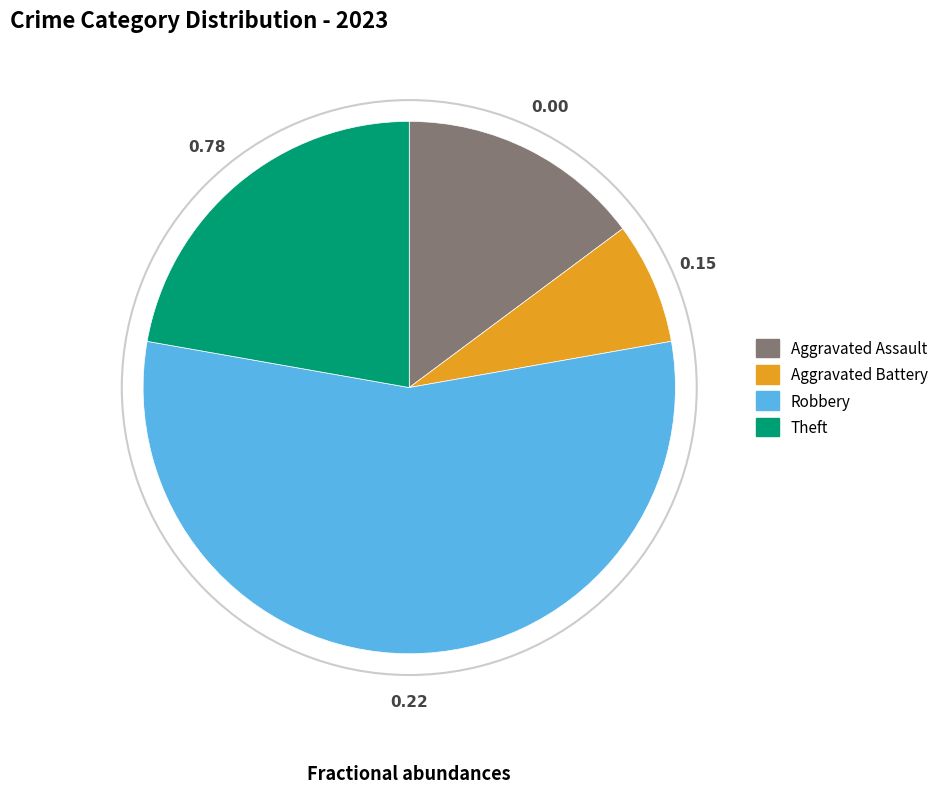

Is there any slice that represents more than half of the pie?

Yes